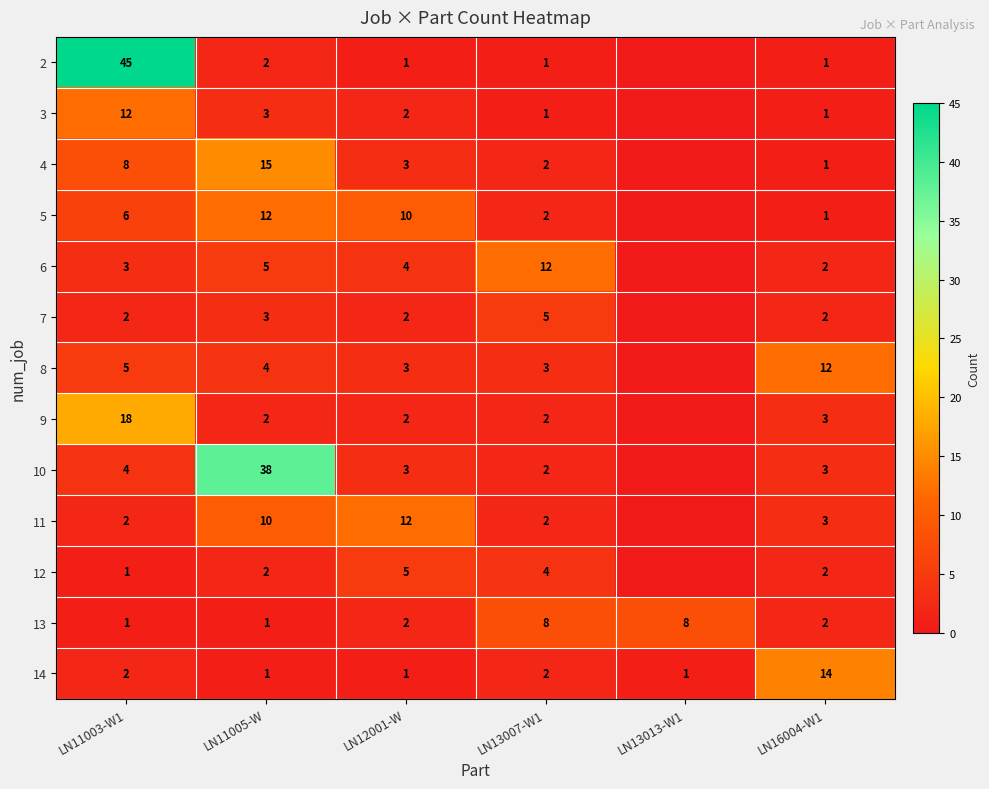

The value of 8 at LN16004-W1 is 12. True or false?

True